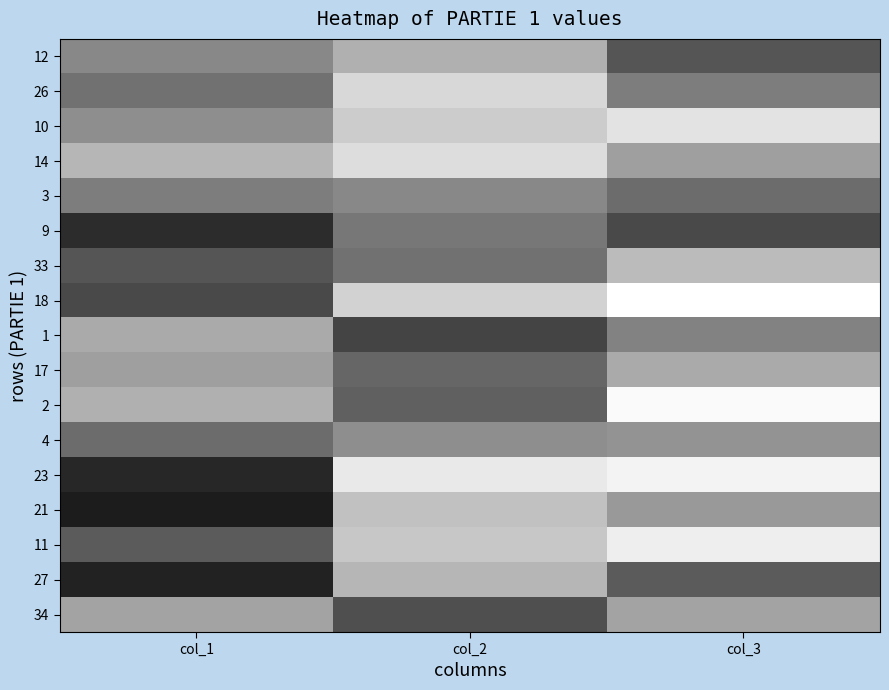

Reading left to right, list all the values displayed in this chart.

12: col_1=24	col_2=31	col_3=15
26: col_1=20	col_2=38	col_3=22
10: col_1=25	col_2=36	col_3=40
14: col_1=32	col_2=39	col_3=28
3: col_1=22	col_2=24	col_3=19
9: col_1=8	col_2=21	col_3=13
33: col_1=15	col_2=20	col_3=33
18: col_1=13	col_2=37	col_3=45
1: col_1=30	col_2=12	col_3=23
17: col_1=28	col_2=18	col_3=30
2: col_1=31	col_2=17	col_3=44
4: col_1=19	col_2=25	col_3=26
23: col_1=7	col_2=41	col_3=43
21: col_1=5	col_2=34	col_3=27
11: col_1=16	col_2=35	col_3=42
27: col_1=6	col_2=32	col_3=16
34: col_1=29	col_2=14	col_3=29